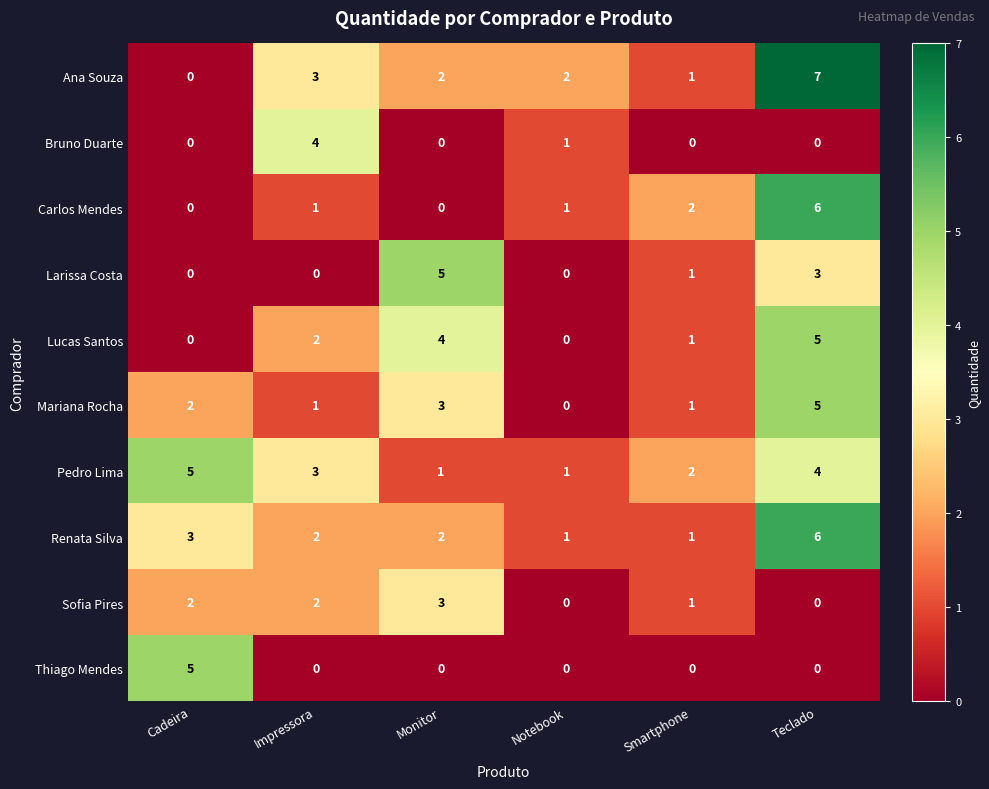

At how many categories does at least one series exceed 6?

1